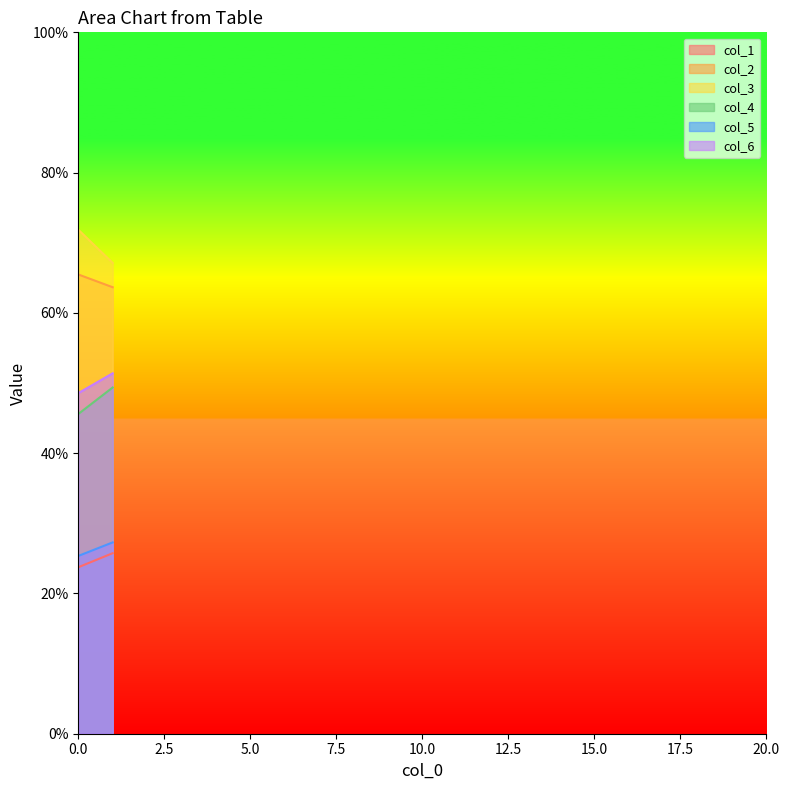

What are all the series names shown in the legend?

col_1, col_2, col_3, col_4, col_5, col_6